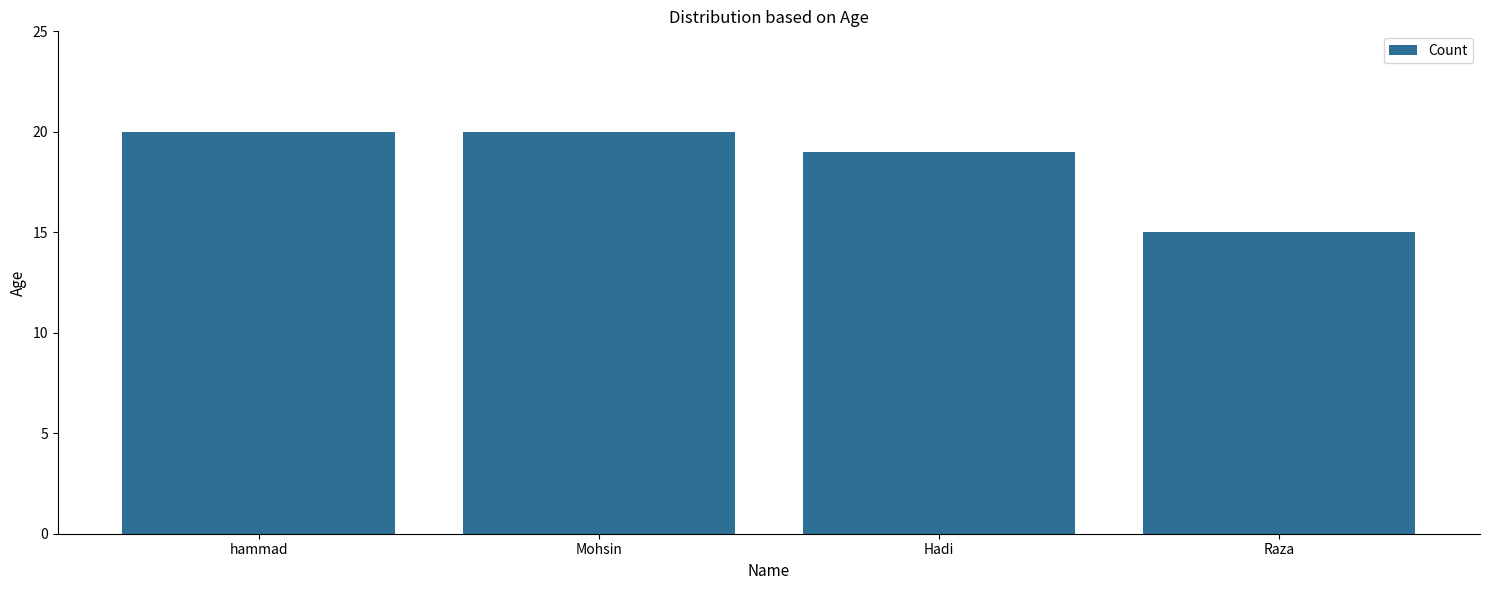

Which label corresponds to the smallest value in the chart?

Raza